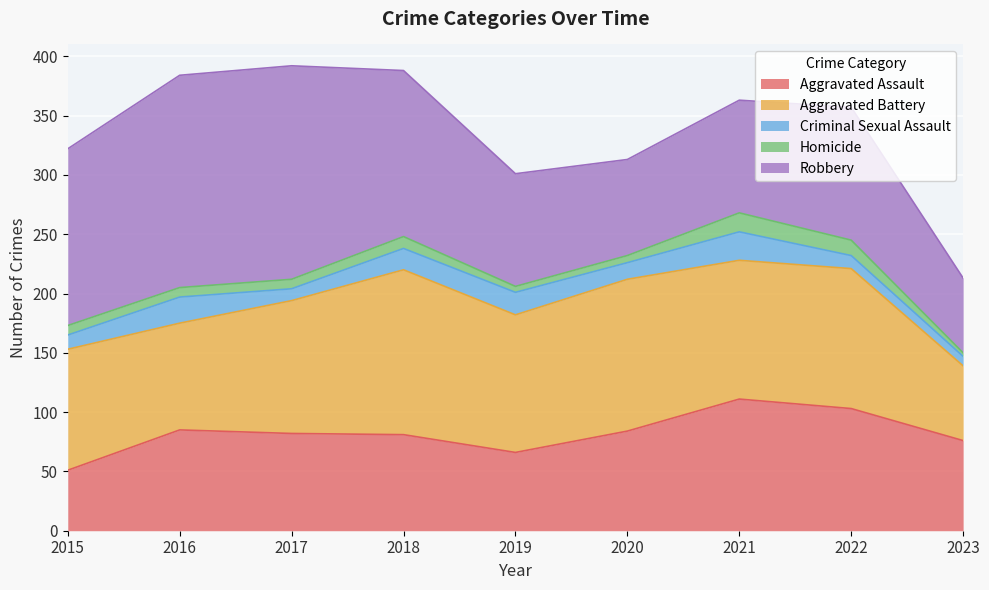

True or false: Robbery and Criminal Sexual Assault cross at least once.

False